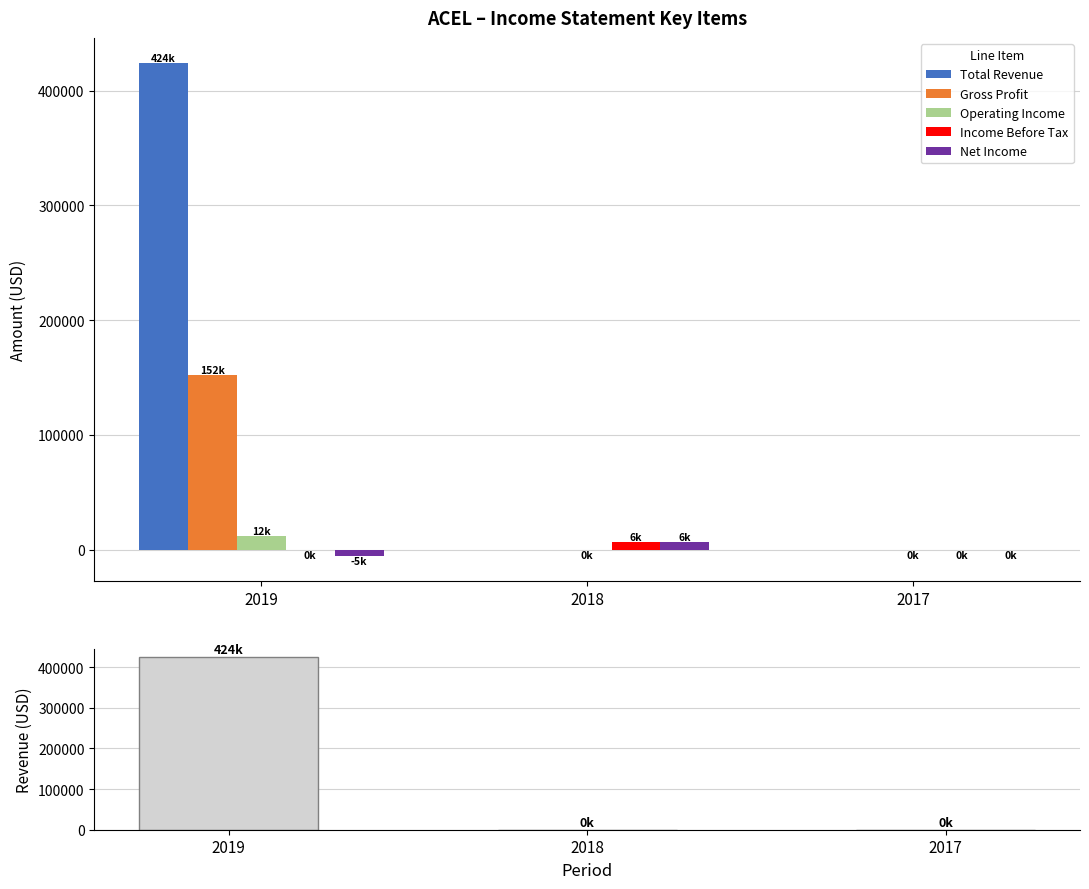

Which has a higher value, 2018 or 2017?

2018